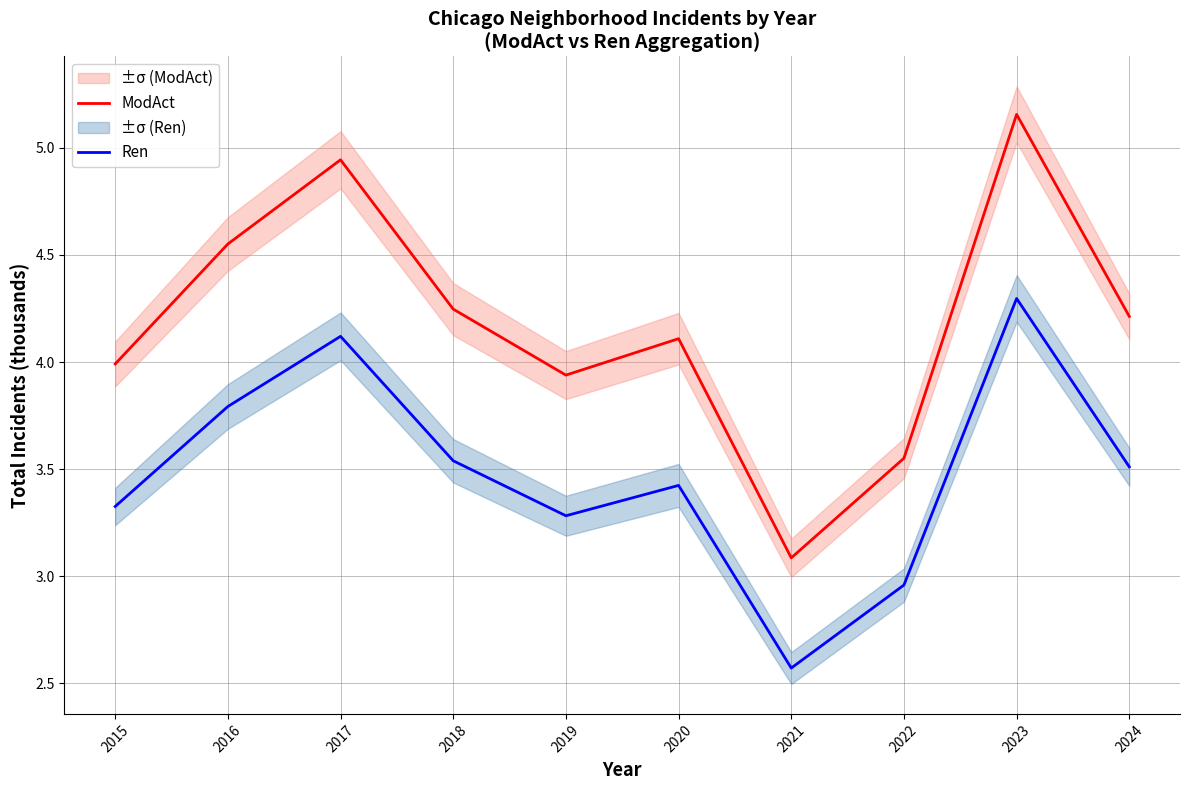

True or false: Ren and ModAct cross at least once.

False